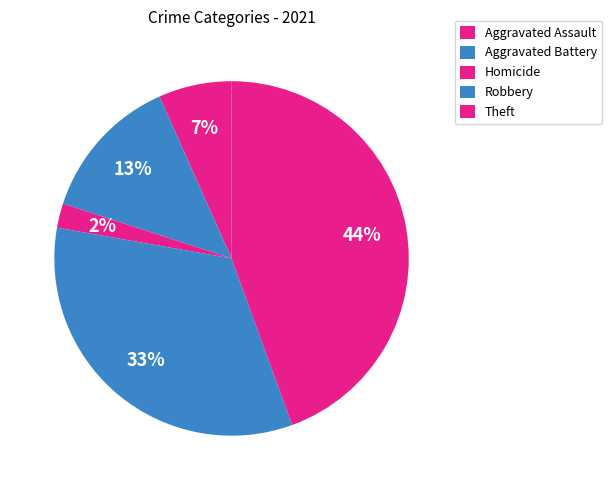

What is the ratio of the value at Aggravated Assault to the value at Robbery?

0.2